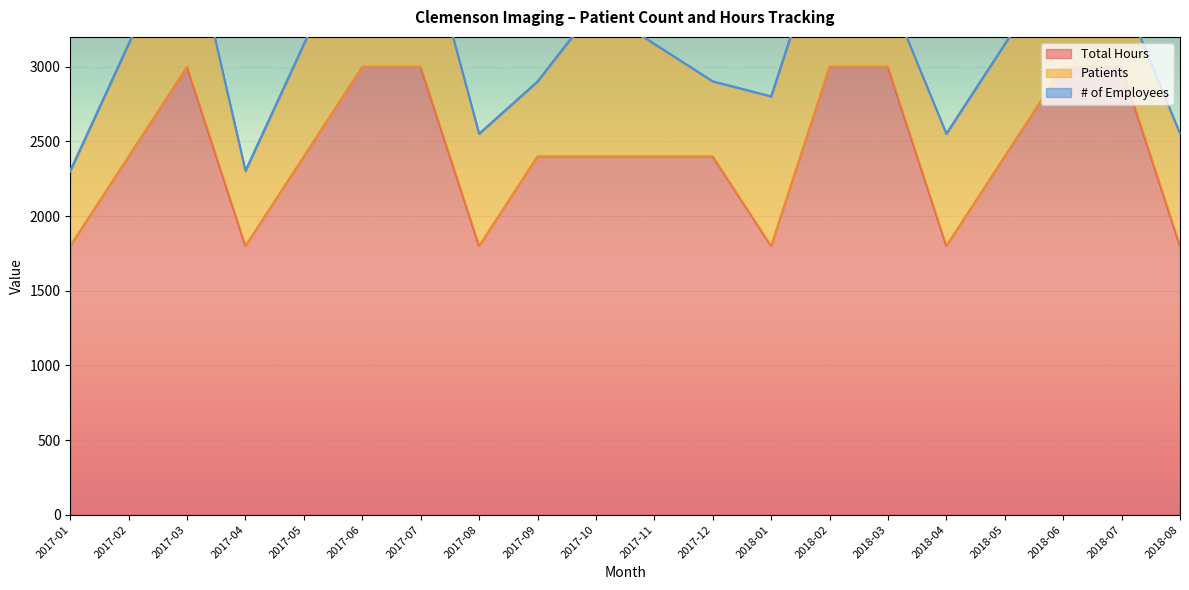

Between 2018-07 and 2018-06, which is larger?

2018-07